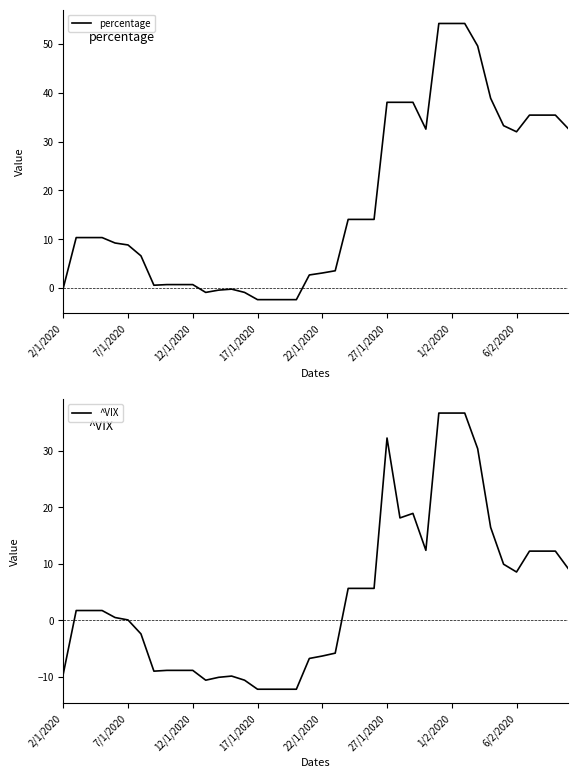

Reading left to right, list all the values displayed in this chart.

percentage: 0.0	10.3	10.3	10.3	9.2	8.8	6.6	0.6	0.7	0.7	0.7	-0.9	-0.4	-0.2	-0.9	-2.3	-2.3	-2.3	-2.3	2.7	3.1	3.6	14.1	14.1	14.1	38.0	38.0	38.0	32.5	54.2	54.2	54.2	49.6	38.9	33.2	32.0	35.4	35.4	35.4	32.6
^VIX: -9.5	1.7	1.7	1.7	0.5	0.1	-2.4	-9.0	-8.9	-8.9	-8.9	-10.6	-10.1	-9.9	-10.6	-12.2	-12.2	-12.2	-12.2	-6.8	-6.3	-5.8	5.7	5.7	5.7	32.3	18.1	18.9	12.4	36.7	36.7	36.7	30.4	16.5	9.9	8.6	12.3	12.3	12.3	9.1